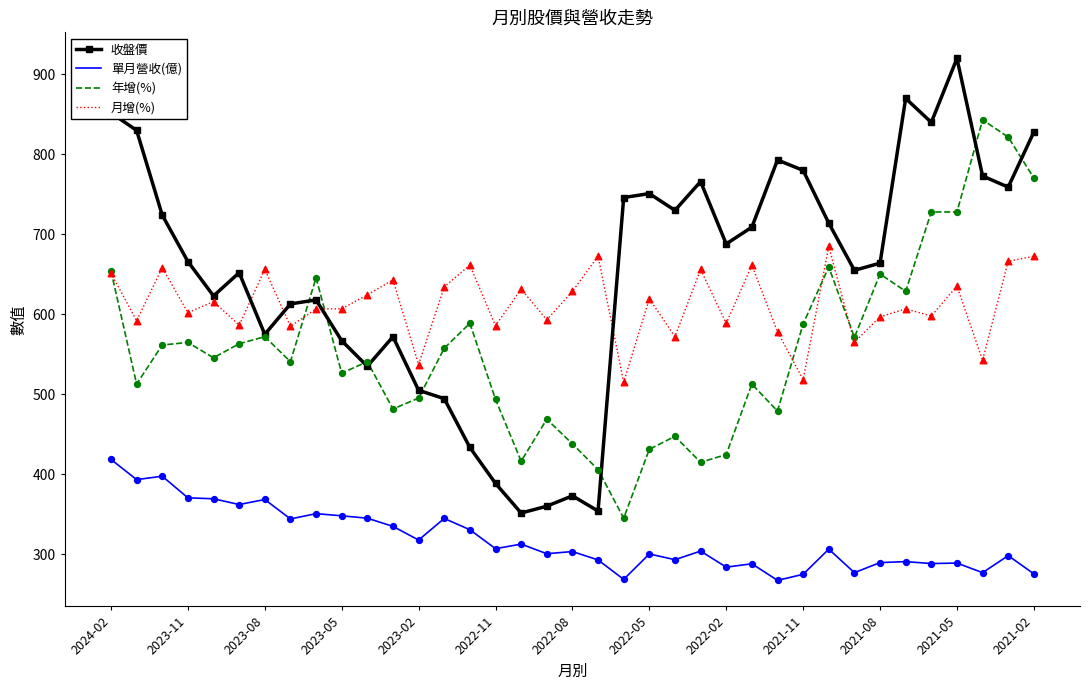

Which series has the largest total across all categories?

收盤價